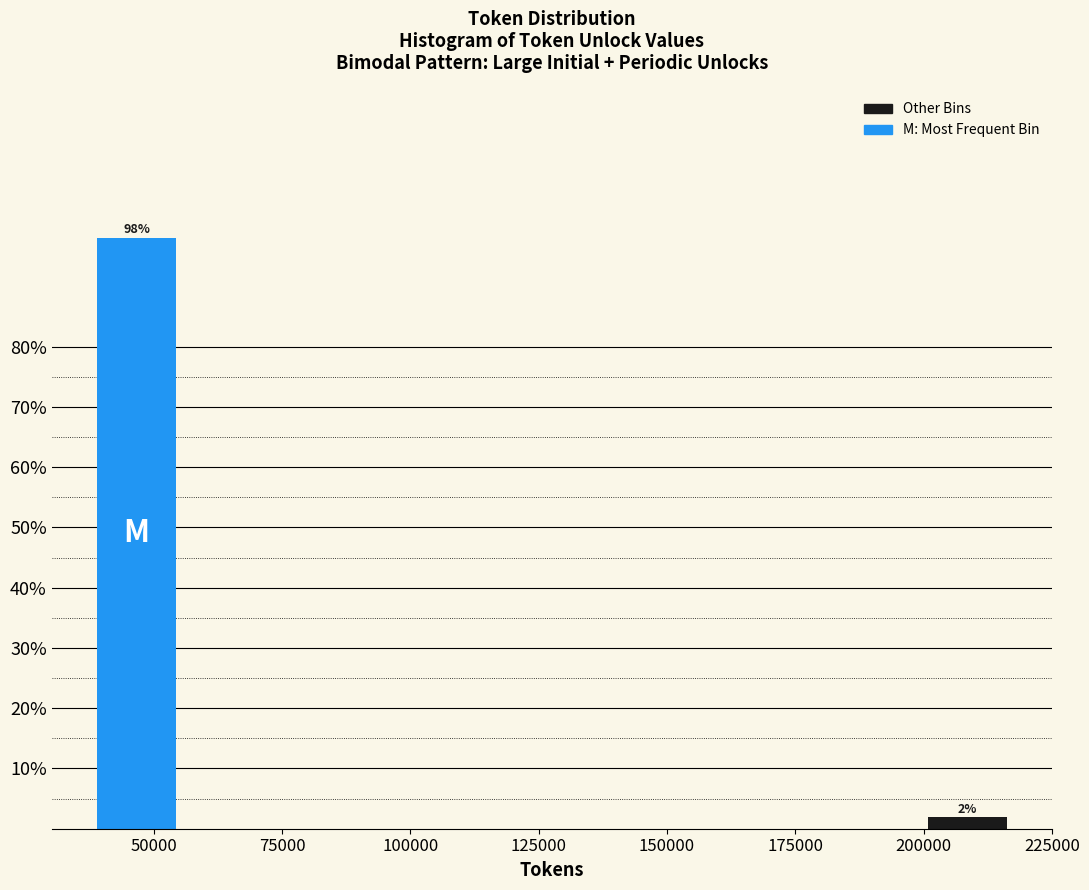

Read against the x-axis, roughly where is the centre of the tallest bar?

45000